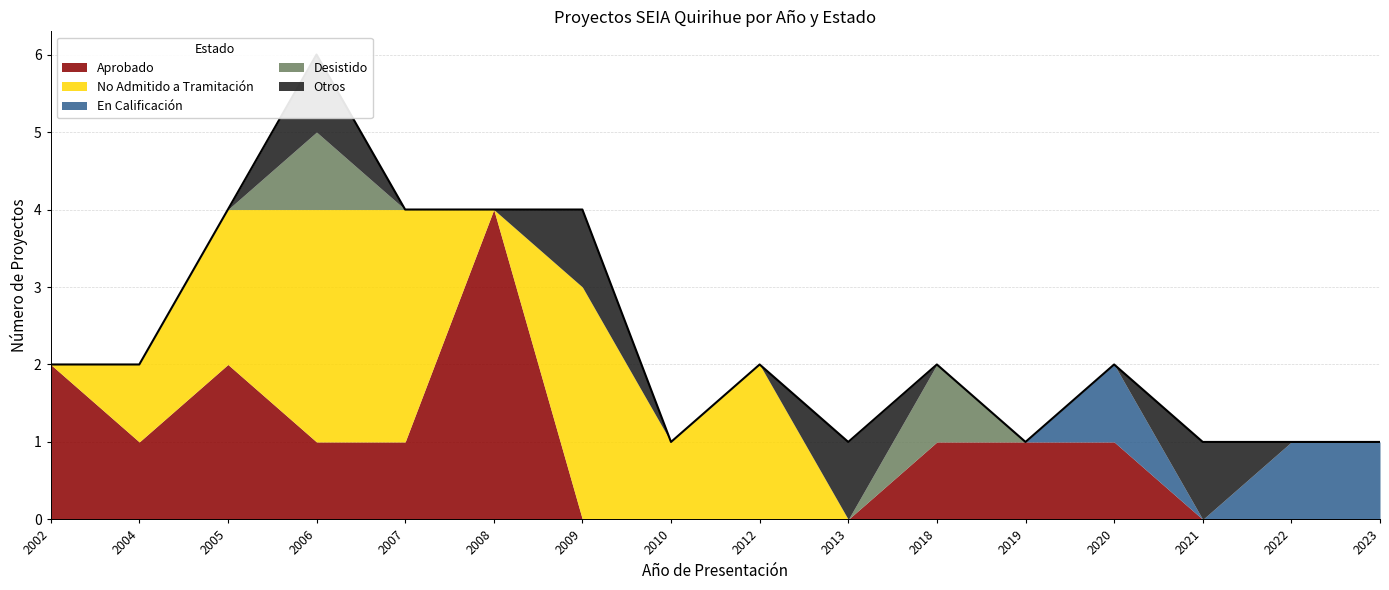

Reading left to right, what are all the values shown in this chart?

Aprobado: 2002=2	2004=1	2005=2	2006=1	2007=1	2008=4	2009=0	2010=0	2012=0	2013=0	2018=1	2019=1	2020=1	2021=0	2022=0	2023=0
No Admitido a Tramitación: 2002=0	2004=1	2005=2	2006=3	2007=3	2008=0	2009=3	2010=1	2012=2	2013=0	2018=0	2019=0	2020=0	2021=0	2022=0	2023=0
En Calificación: 2002=0	2004=0	2005=0	2006=0	2007=0	2008=0	2009=0	2010=0	2012=0	2013=0	2018=0	2019=0	2020=1	2021=0	2022=1	2023=1
Desistido: 2002=0	2004=0	2005=0	2006=1	2007=0	2008=0	2009=0	2010=0	2012=0	2013=0	2018=1	2019=0	2020=0	2021=0	2022=0	2023=0
Otros: 2002=0	2004=0	2005=0	2006=1	2007=0	2008=0	2009=1	2010=0	2012=0	2013=1	2018=0	2019=0	2020=0	2021=1	2022=0	2023=0